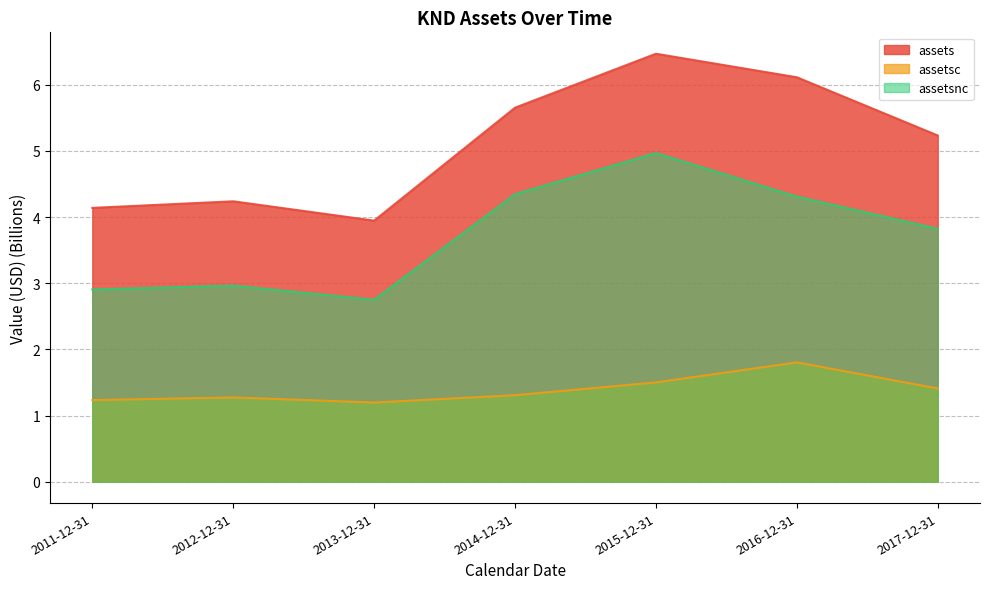

What is the difference between the second highest and second lowest values in the assetsnc series?

1.4